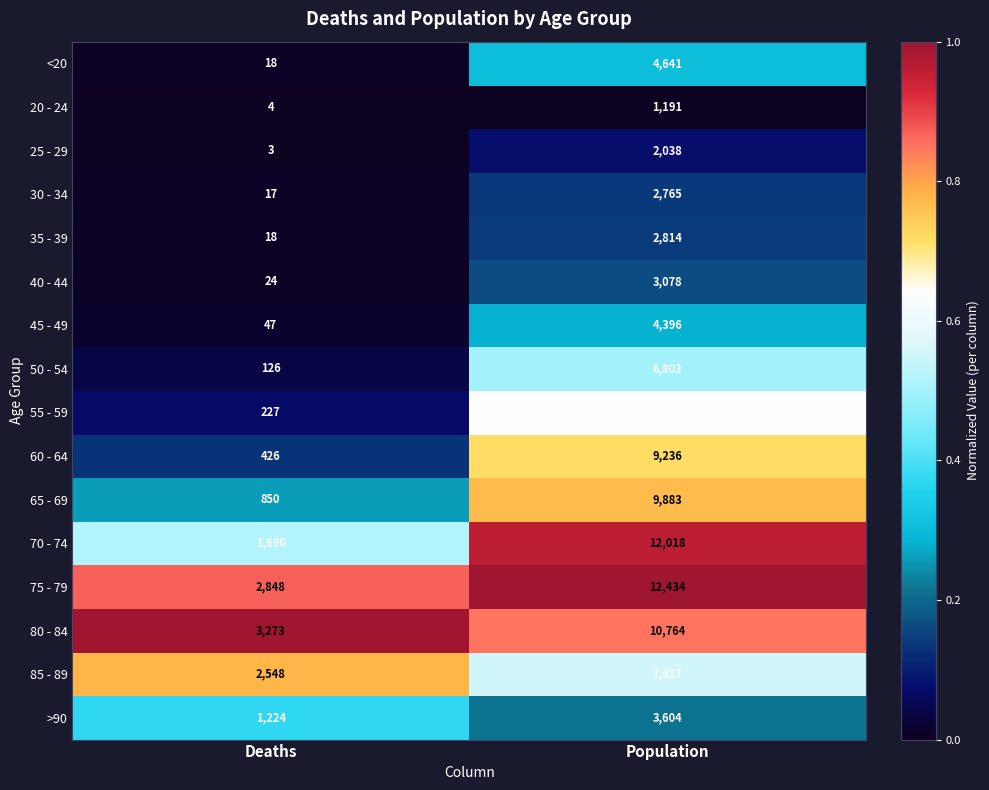

What is the spread (max minus min) of values at Deaths?

3270